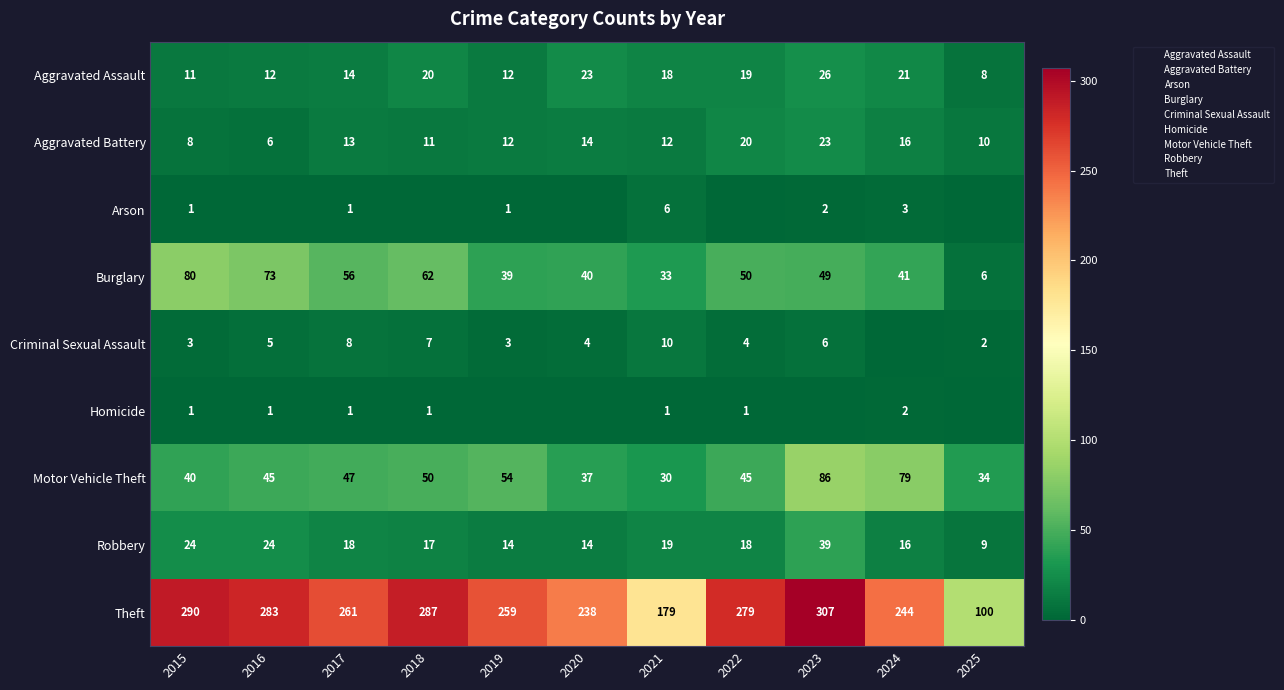

The value of Arson at 2020 is 2. True or false?

False